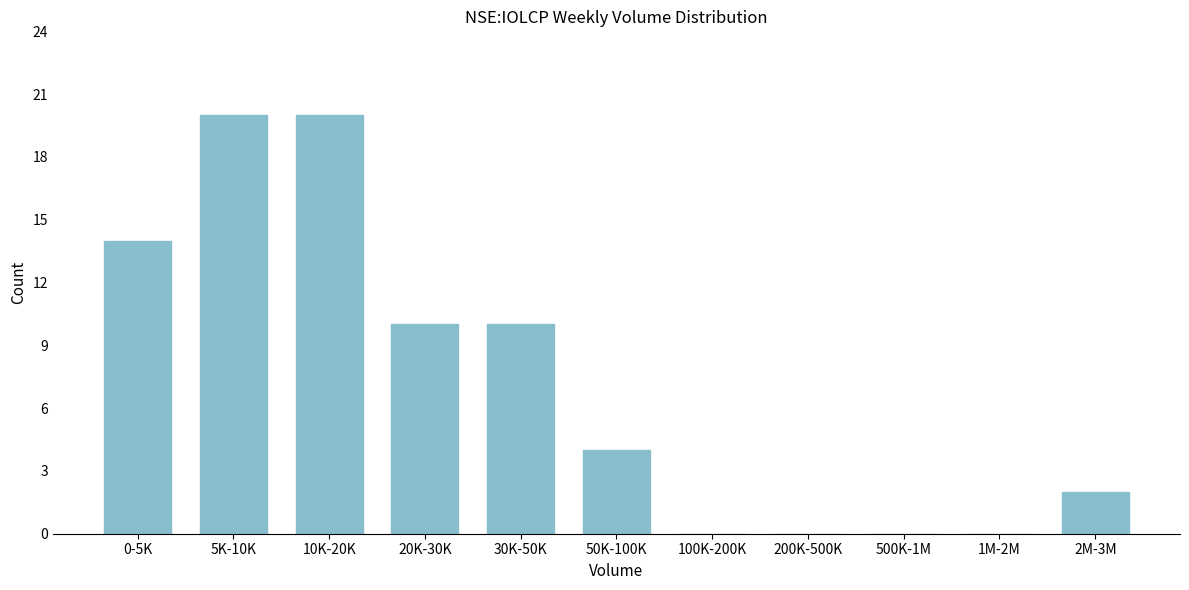

Reading left to right, transcribe all the data shown in this chart.

0-5K=14	5K-10K=20	10K-20K=20	20K-30K=10	30K-50K=10	50K-100K=4	100K-200K=0	200K-500K=0	500K-1M=0	1M-2M=0	2M-3M=2